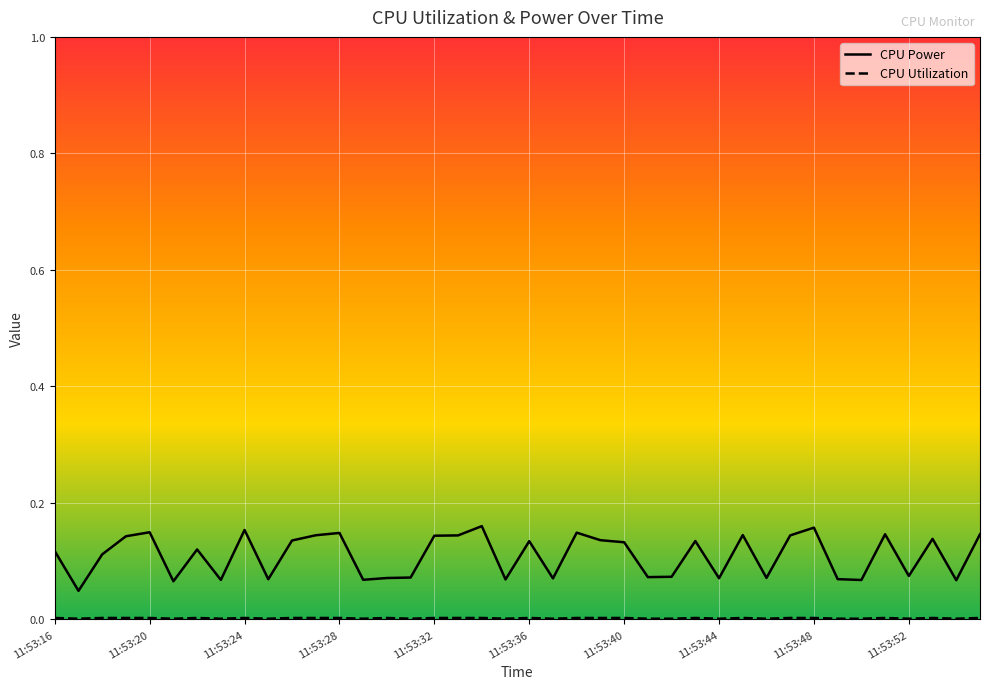

Which series has the largest total across all categories?

CPU Power